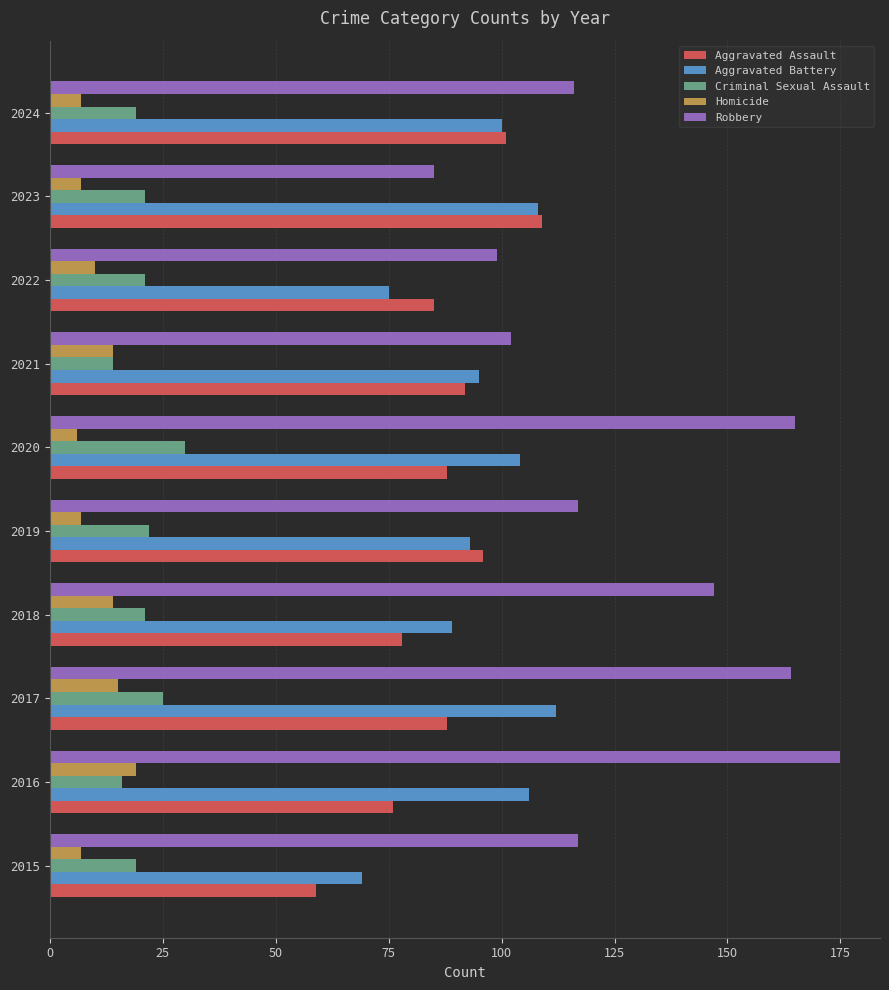

What is the spread (max minus min) of values at 2022?

89